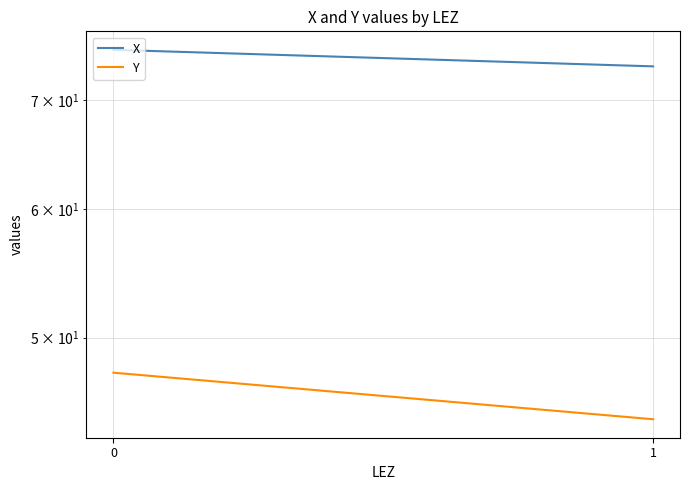

The X series shows 111.7 at 1. True or false?

False